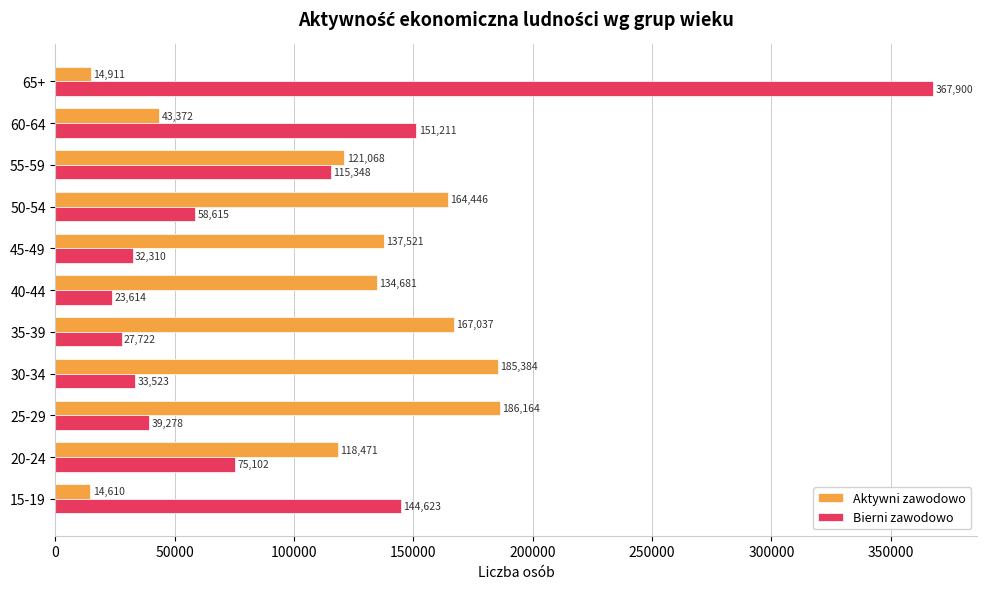

Which series changed the most between 45-49 and 55-59?

Bierni zawodowo